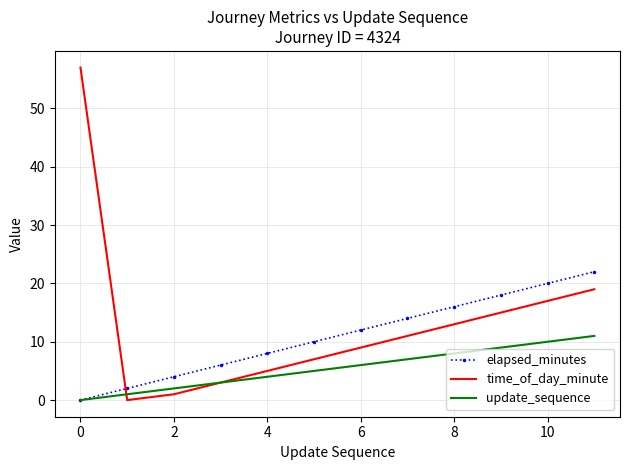

Which series has the largest range (max minus min)?

time_of_day_minute